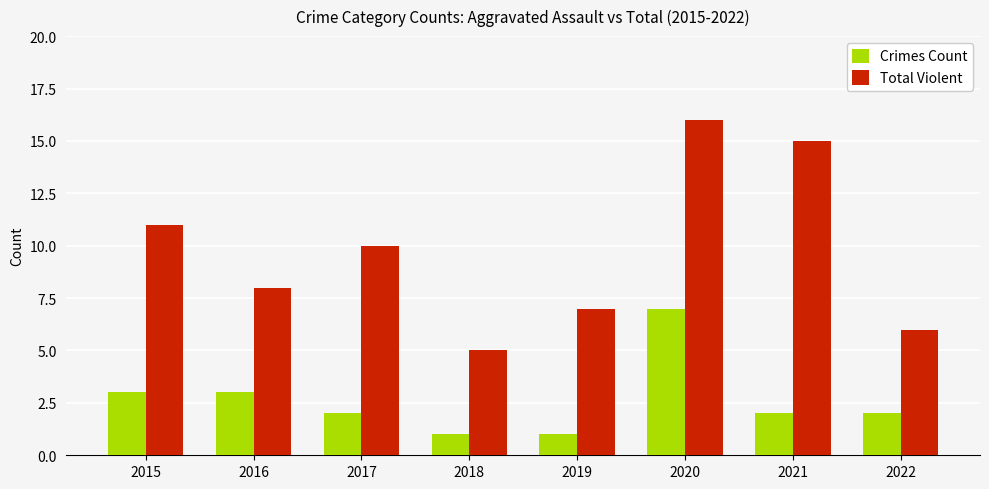

What is the spread (max minus min) of values at 2017?

8